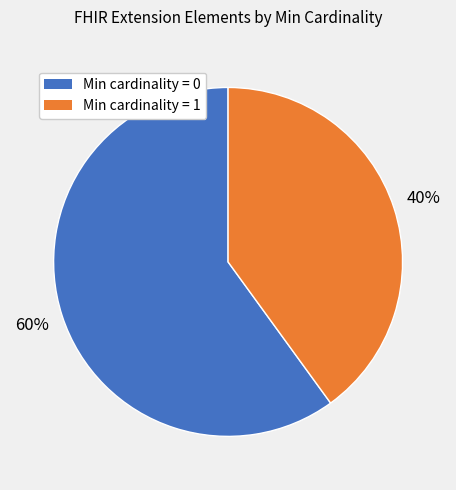

Does Min cardinality = 1 account for over 50% of the chart?

No